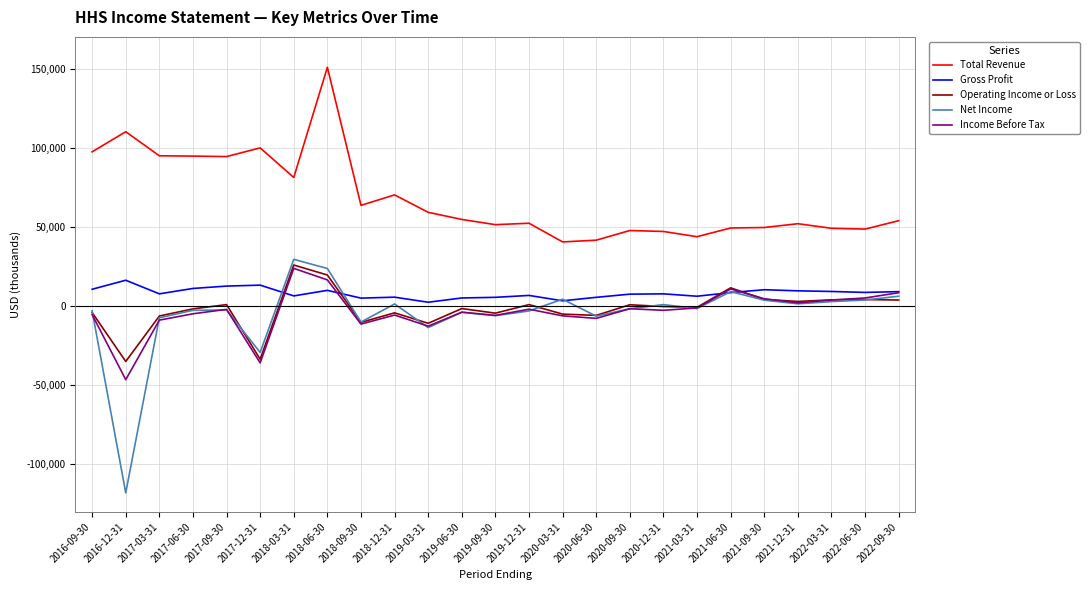

What is the total value across all series at 2019-12-31?

54800